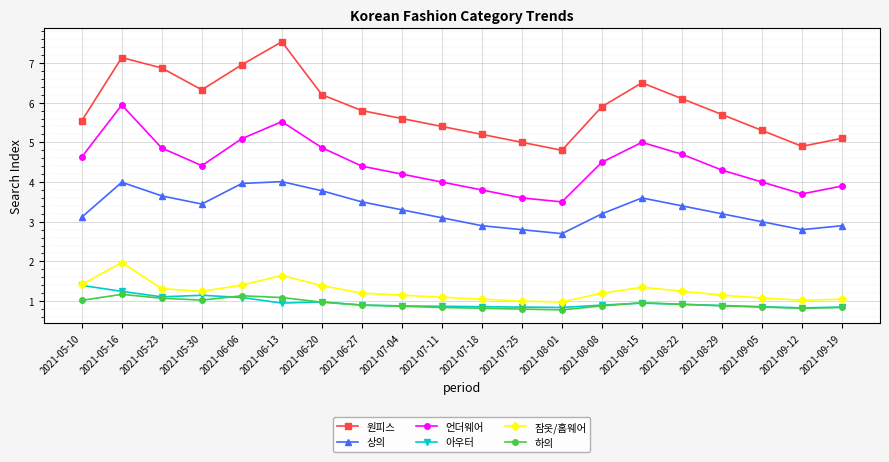

At which category does 잠옷/홈웨어 reach its first local valley?

2021-05-30